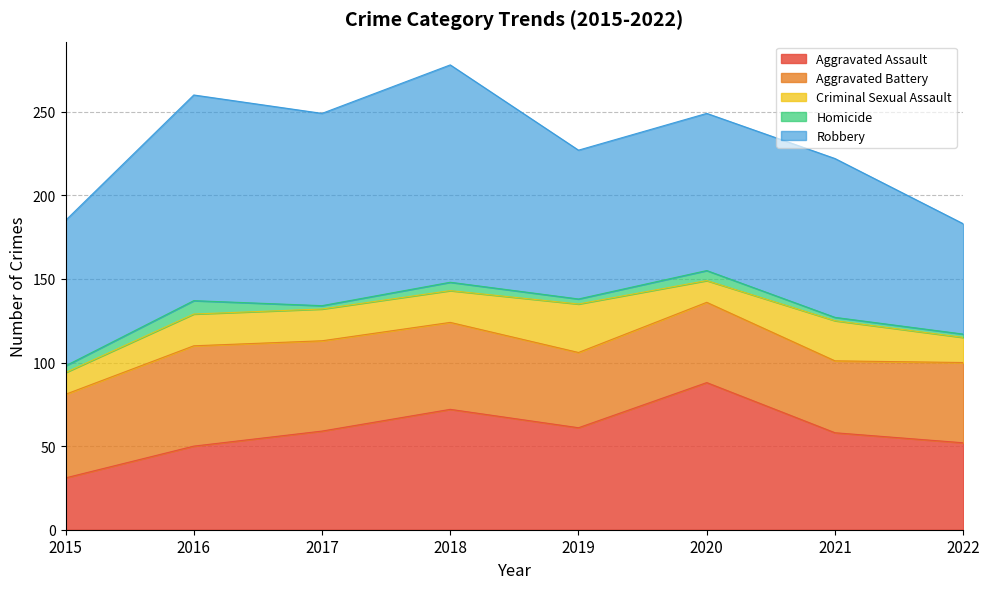

What is the lowest value of the Homicide series?

2